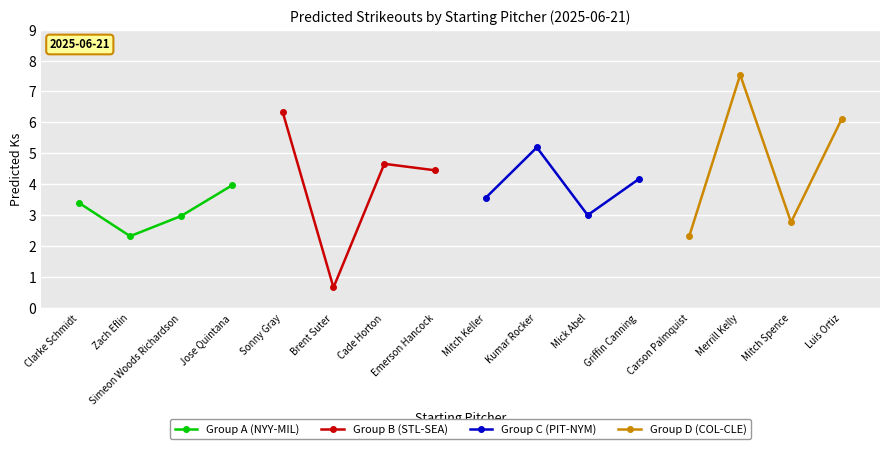

Which has a higher value, Clarke Schmidt or Zach Eflin?

Clarke Schmidt